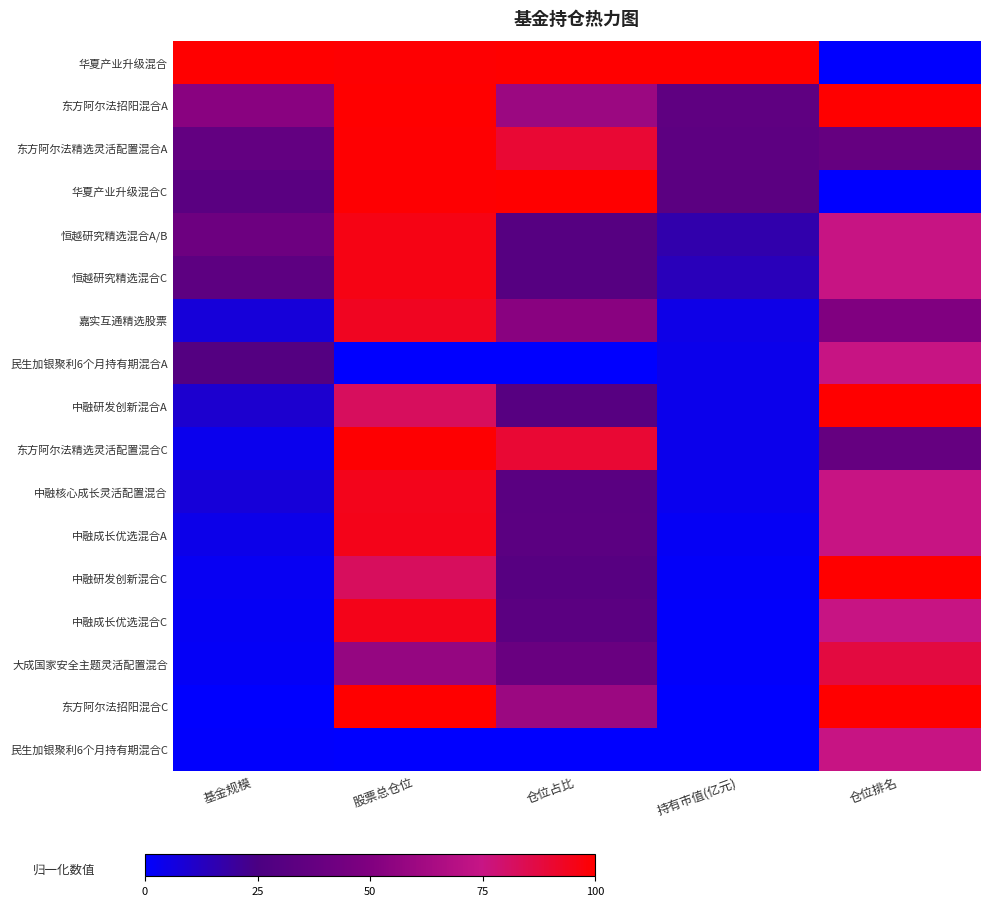

At which category is the sum across all series the highest?

股票总仓位